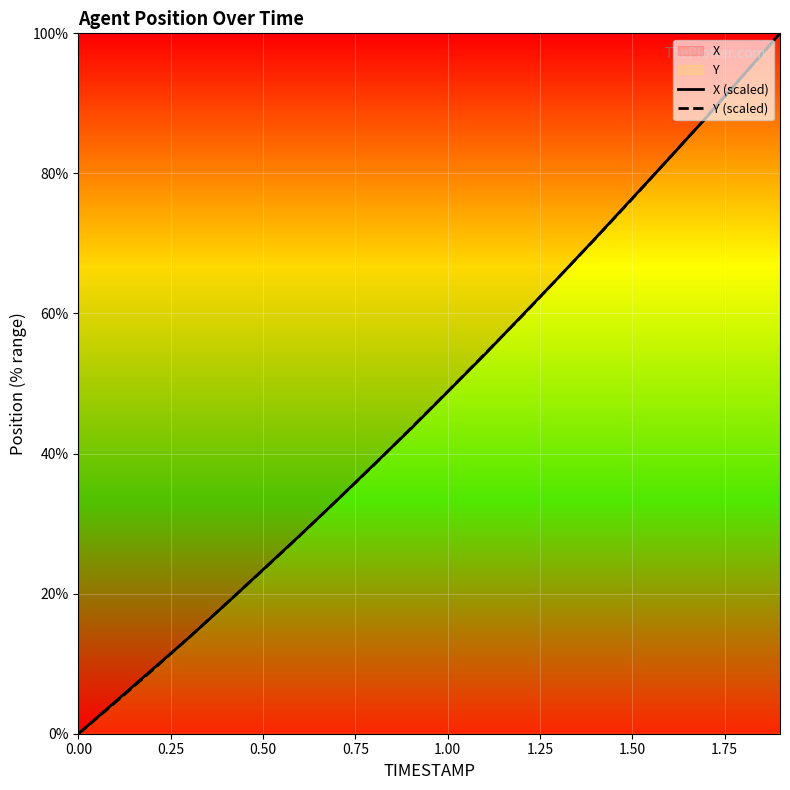

How many lines are shown in the chart?

2